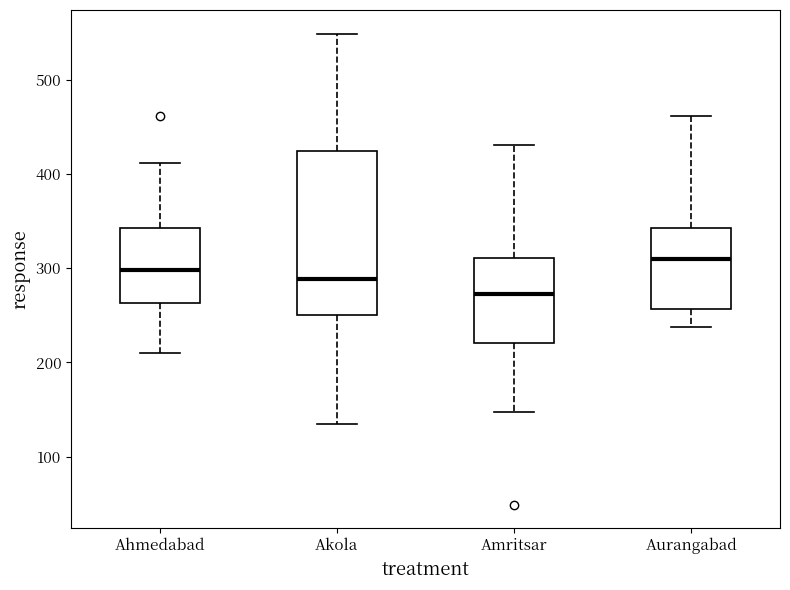

Which box's median line is the lowest?

Amritsar